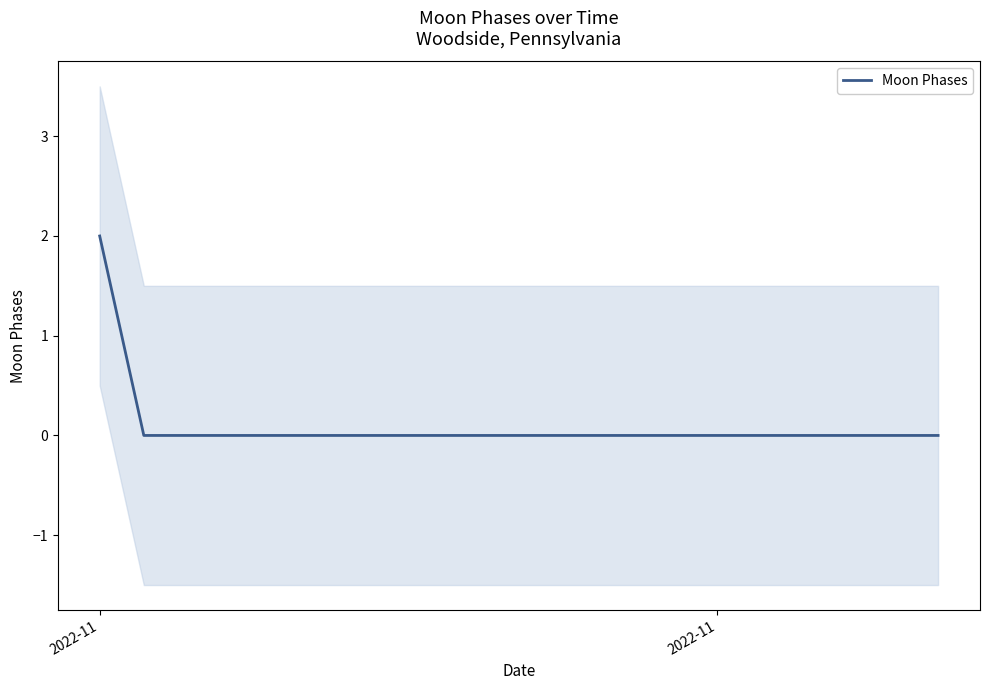

True or false: the data has more than 0 interior local peaks.

False